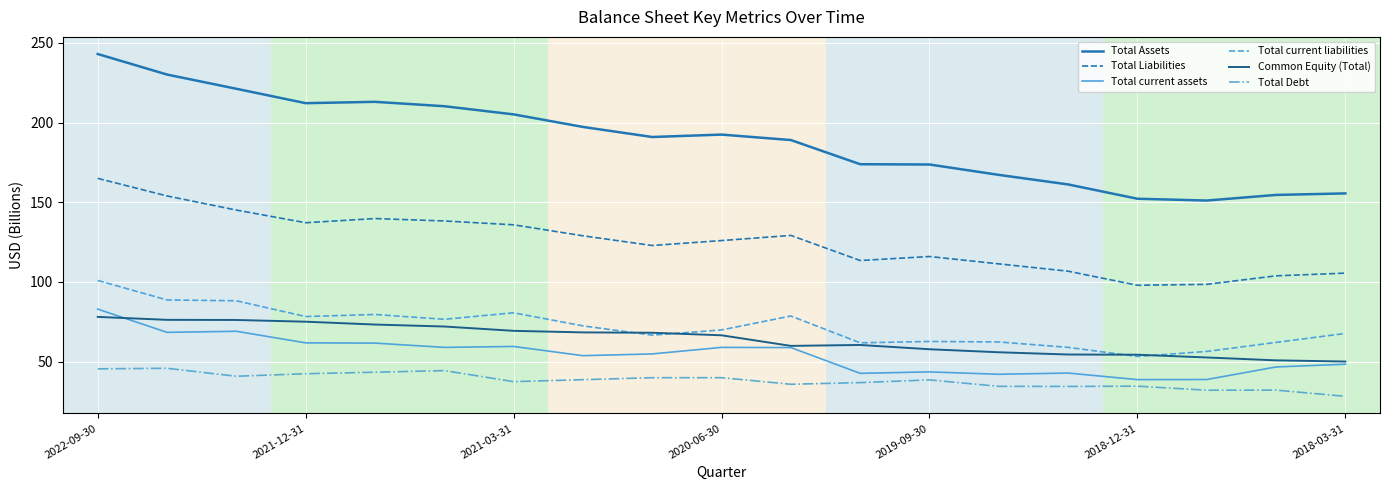

What is the minimum value shown in the chart?

28.2